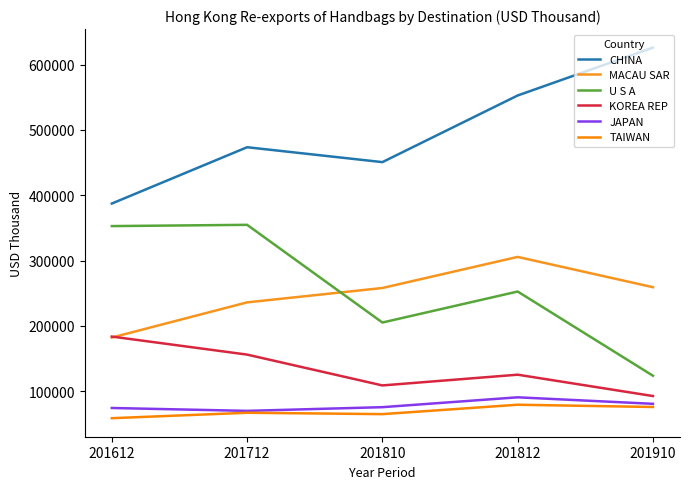

Does the chart have visible grid lines?

No